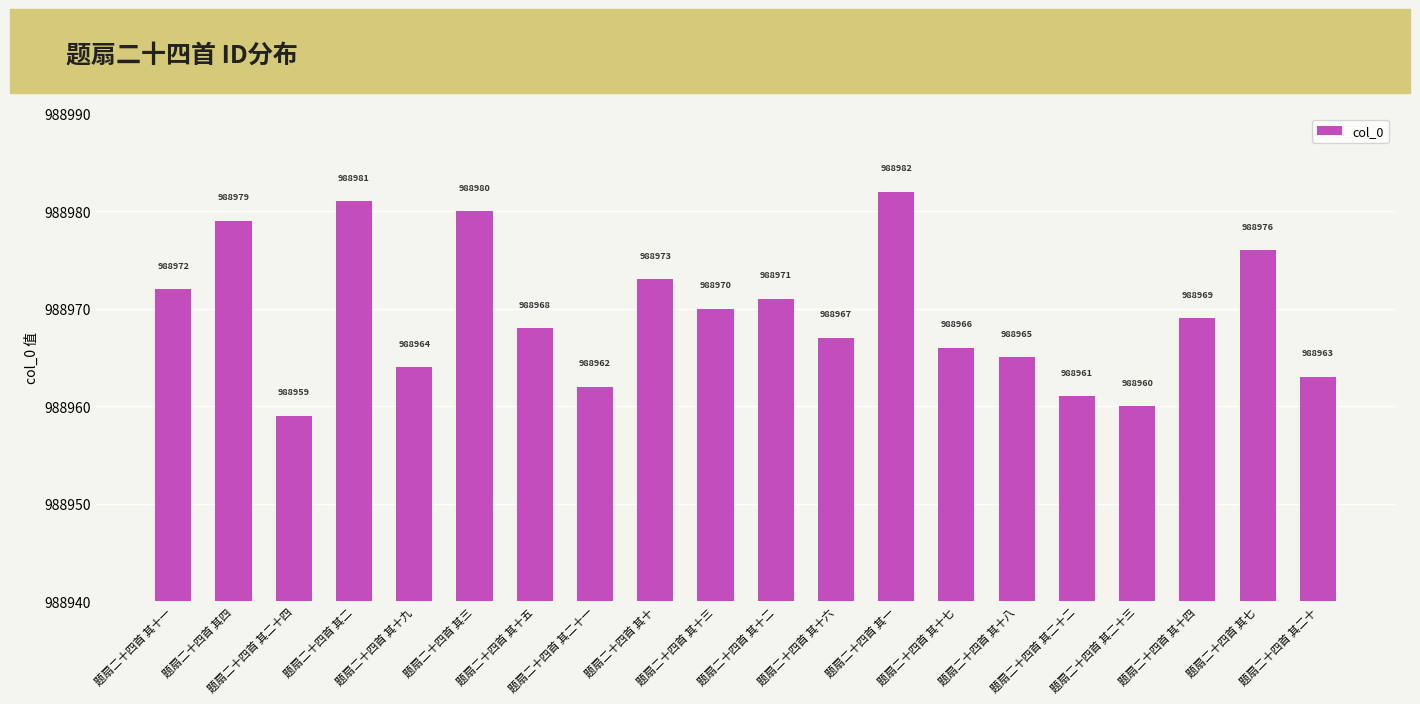

The chart shows a value of 1404428 at 题扇二十四首 其二十四. True or false?

False